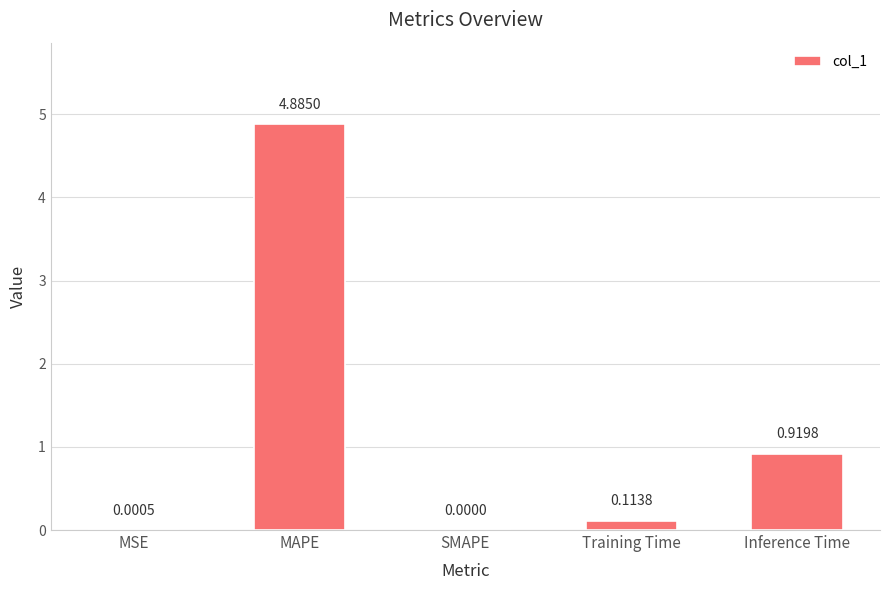

What is the change in value from MAPE to Training Time?

-4.8